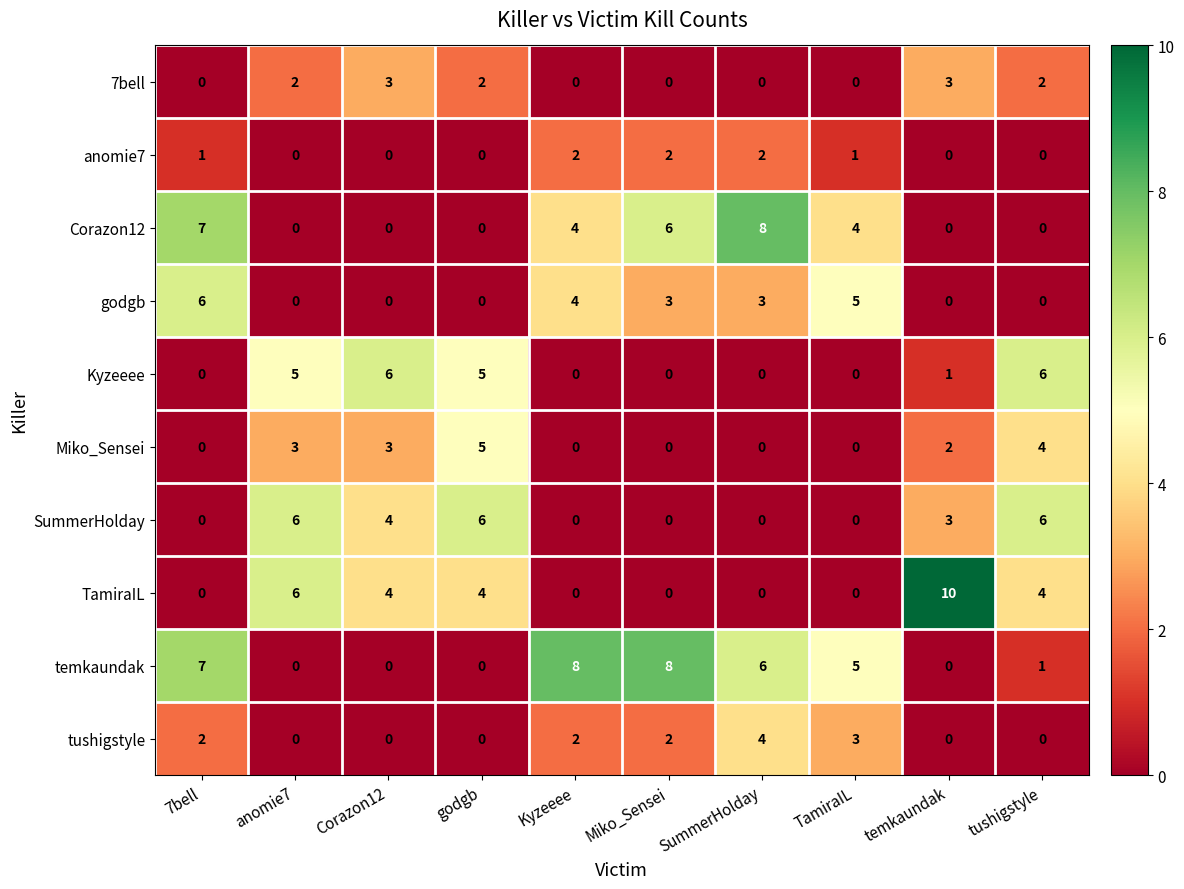

True or false: anomie7 has a value of 0 at godgb.

True